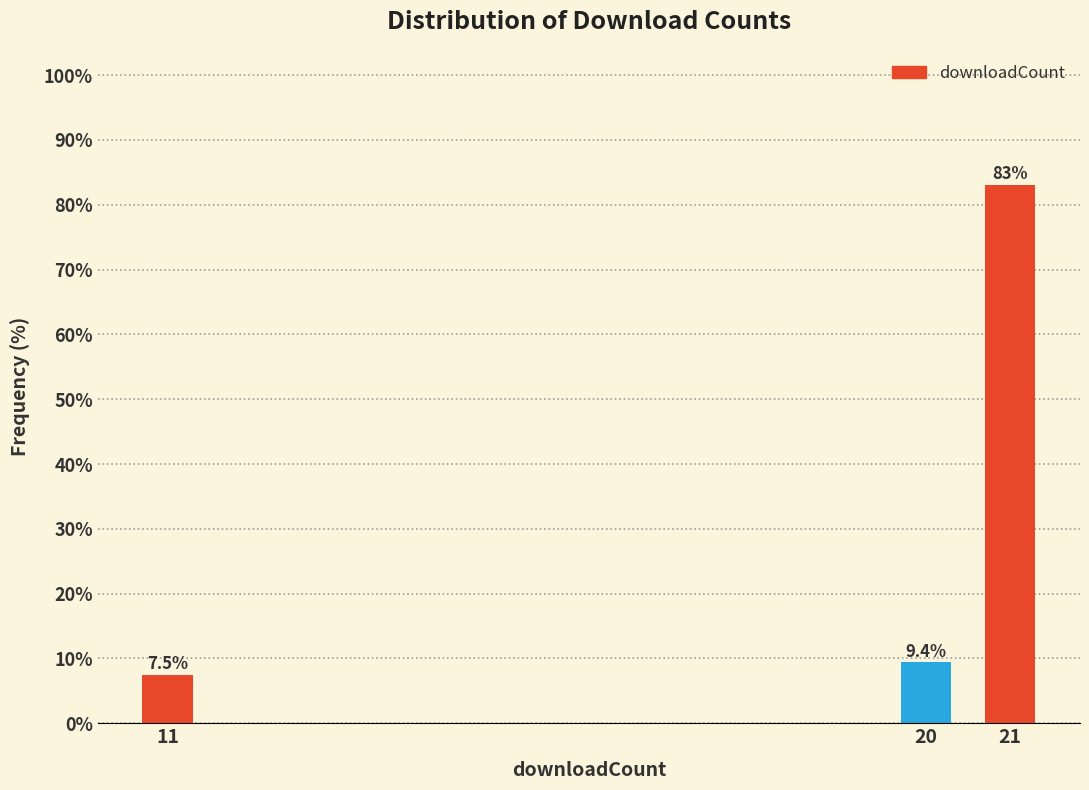

Reading right to left, extract all data points from this chart.

83.1	9.4	7.5